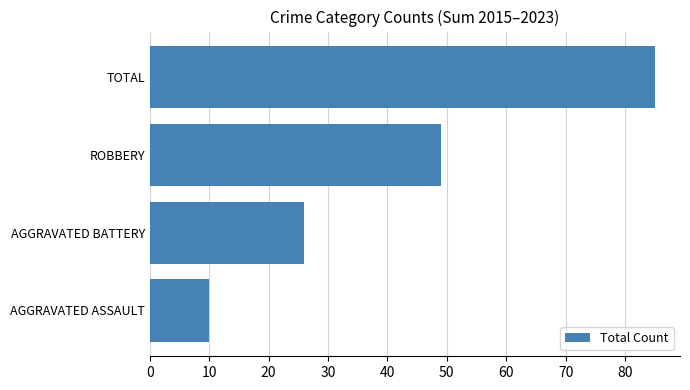

Rank the categories by value from lowest to highest.

AGGRAVATED ASSAULT, AGGRAVATED BATTERY, ROBBERY, TOTAL